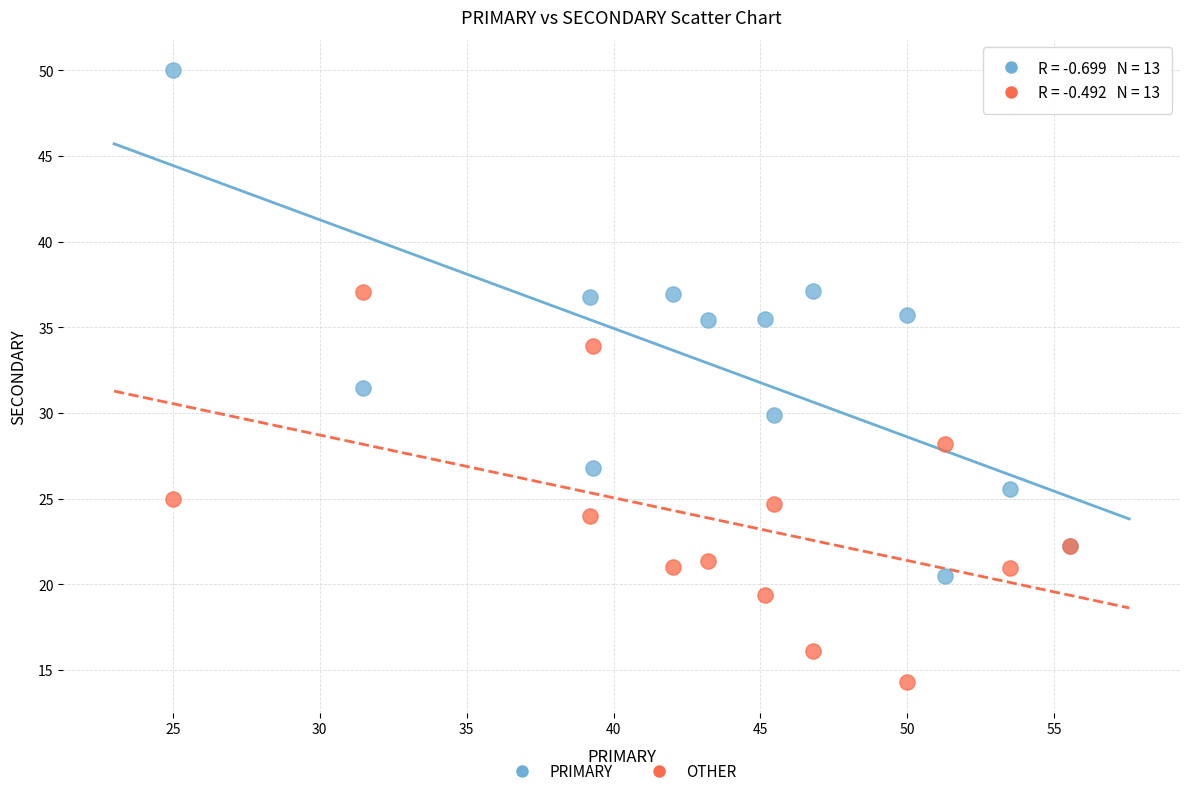

Across all series, what Y value is closest to 32?

31.5